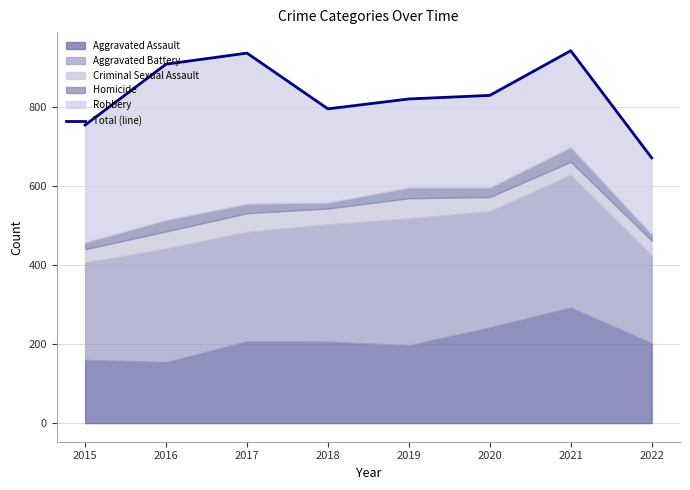

At which category does the chart reach its peak across all series?

2021